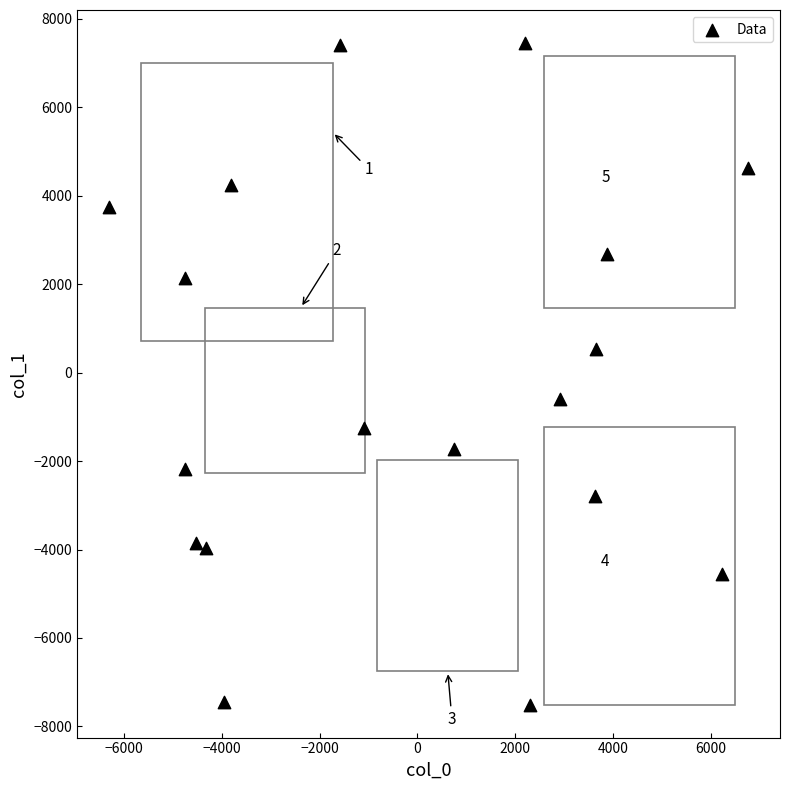

What is the range of Y values (max minus min)?

14953.0